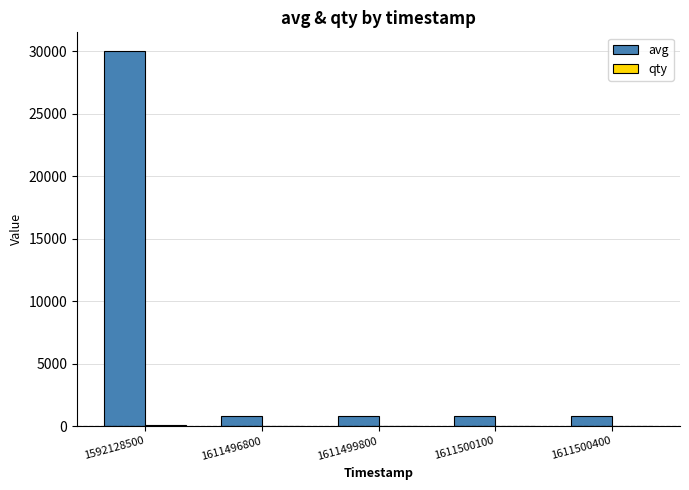

Which series has the widest spread of values?

avg